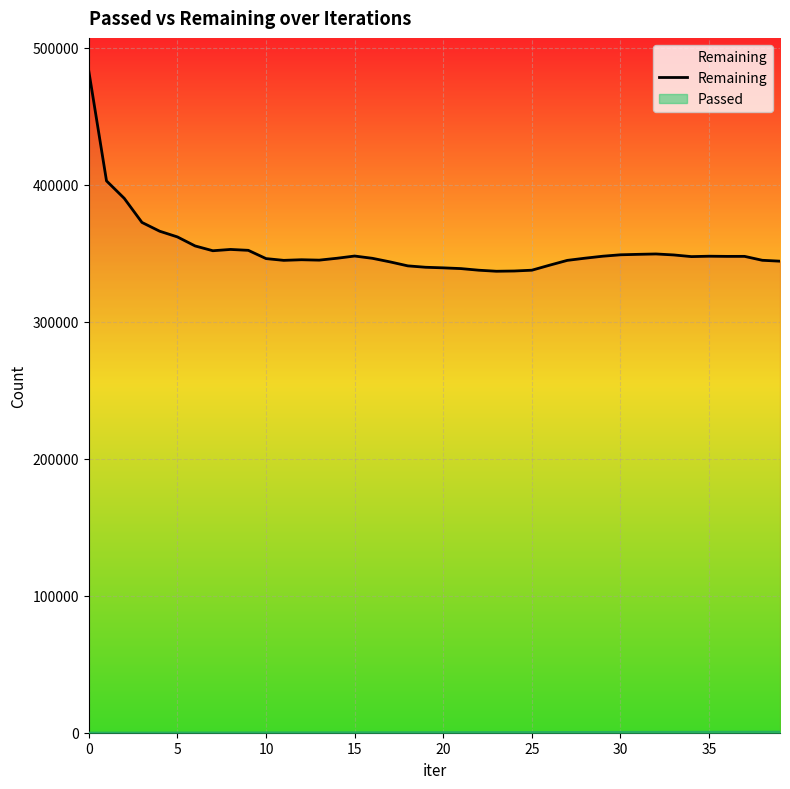

Which series has the largest range (max minus min)?

Remaining